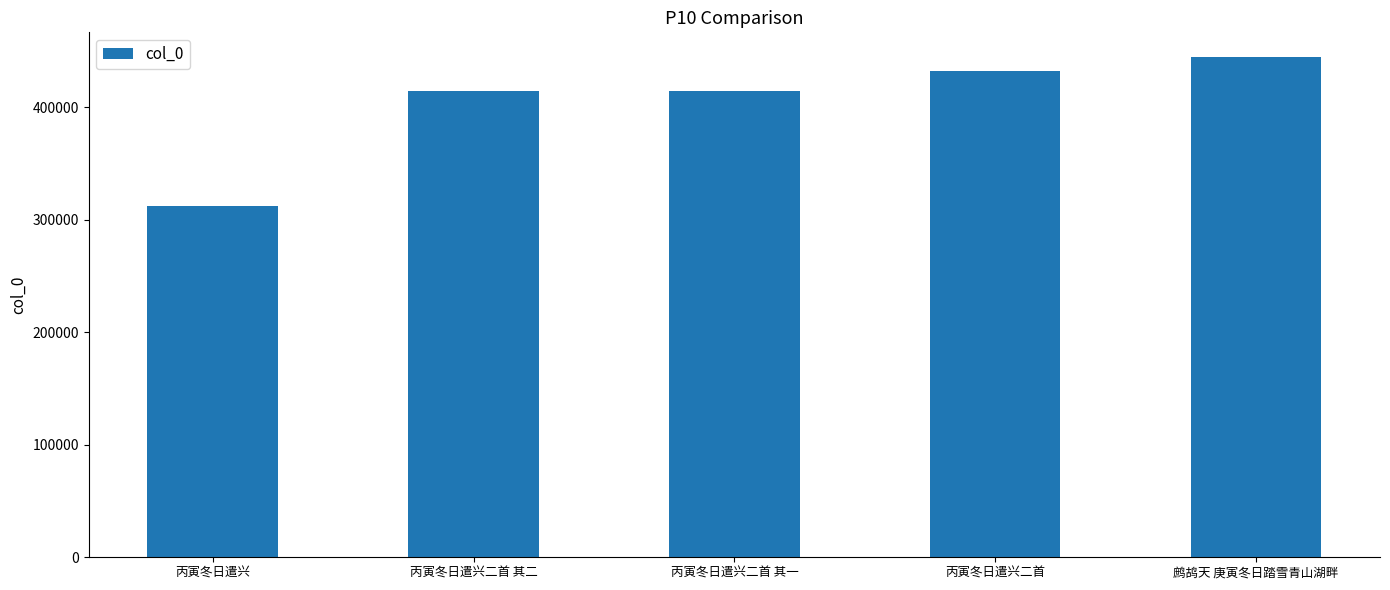

Which category has the lowest value across all series?

丙寅冬日遣兴